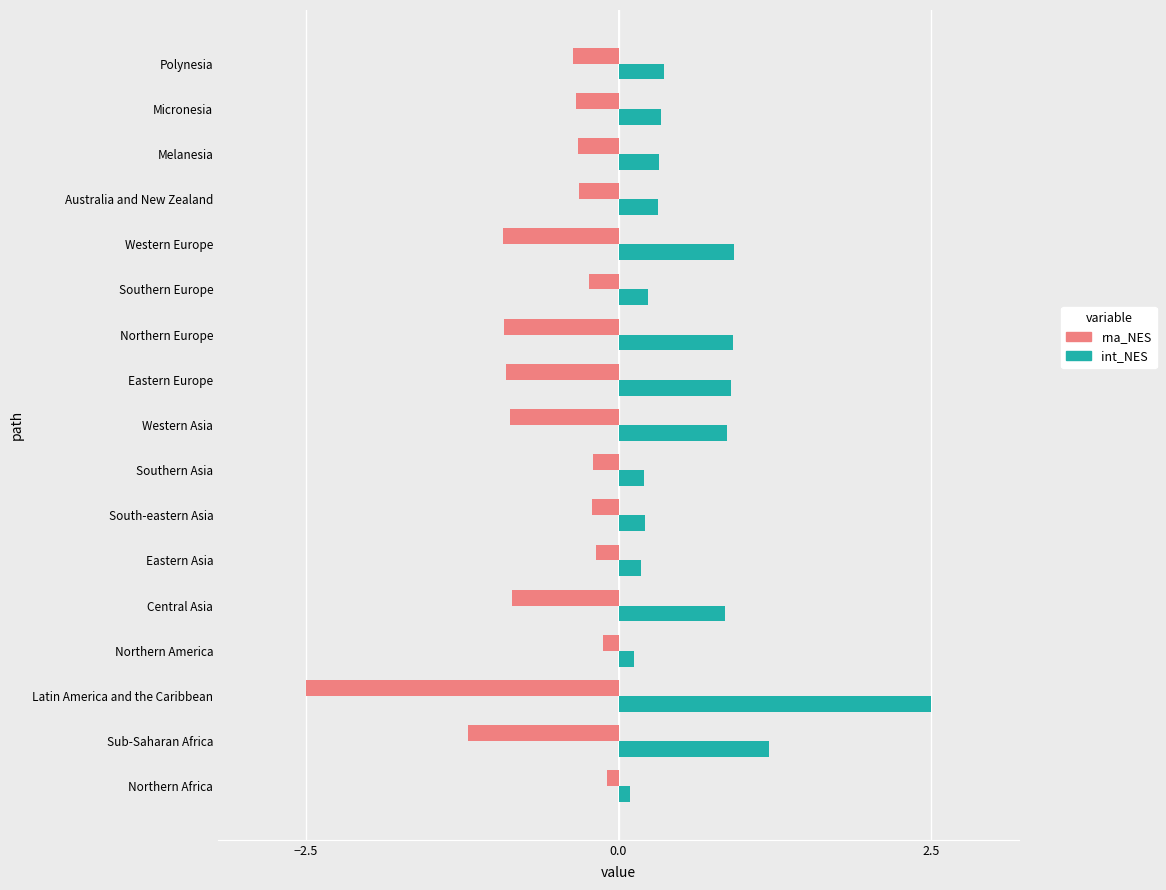

What is the minimum value for rna_NES?

-2.5